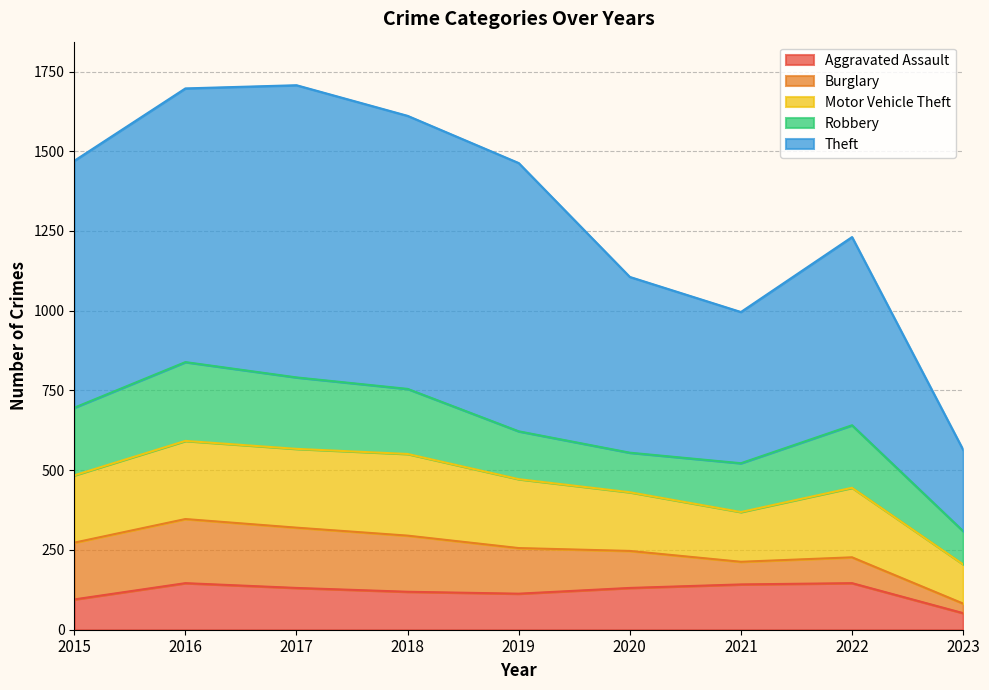

True or false: Burglary has a value of 71 at 2021.

True